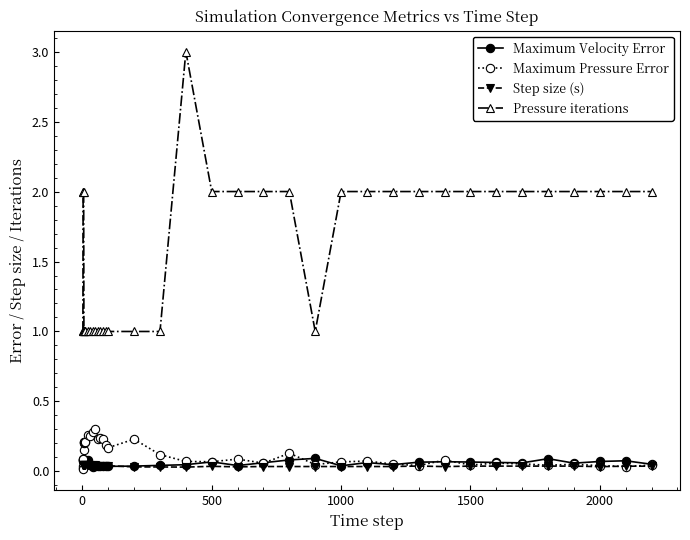

True or false: Maximum Pressure Error has more than 1 interior local peaks.

True